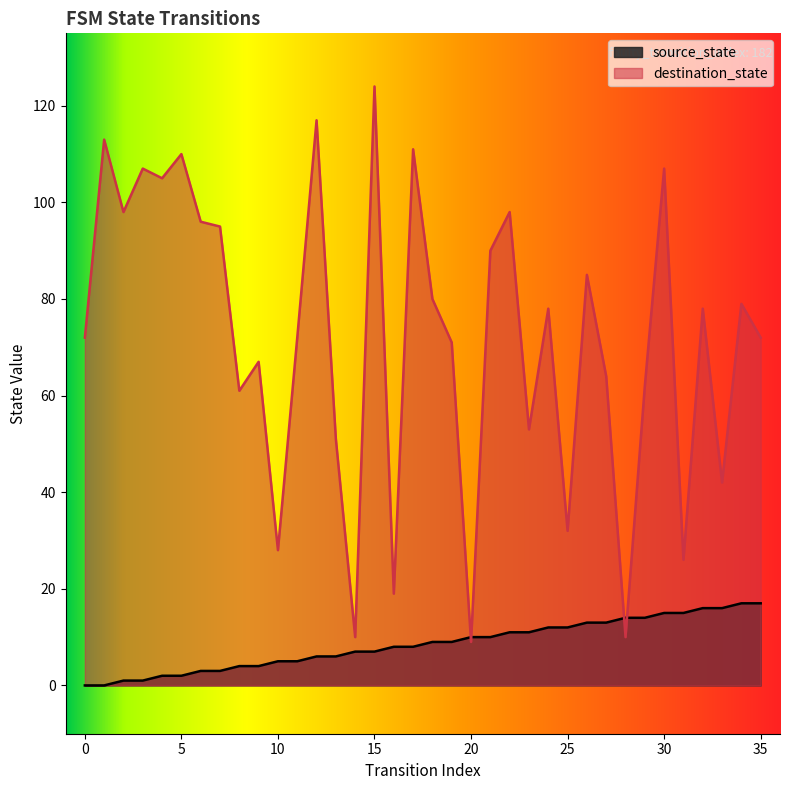

Is it true that destination_state equals 85 at 26?

True